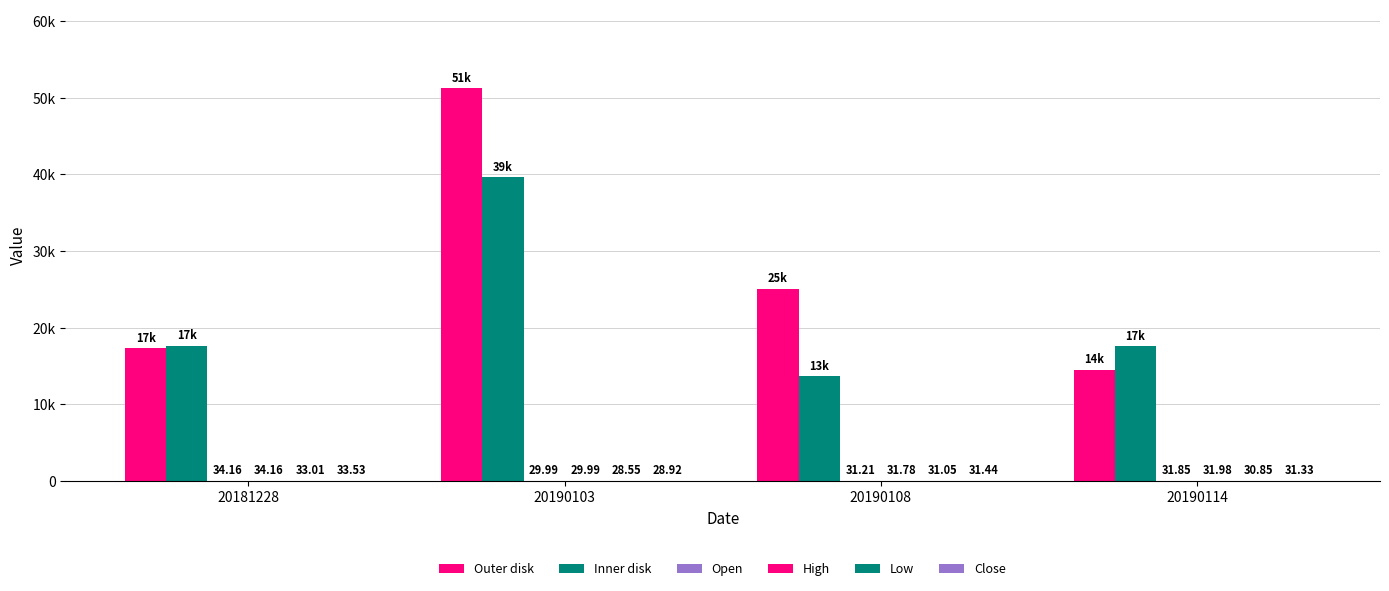

Which has a higher value, 20190103 or 20190114?

20190103